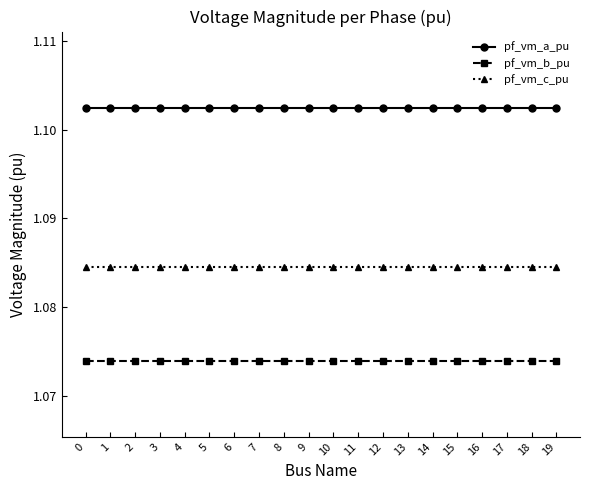

True or false: pf_vm_b_pu and pf_vm_c_pu intersect in this chart.

False